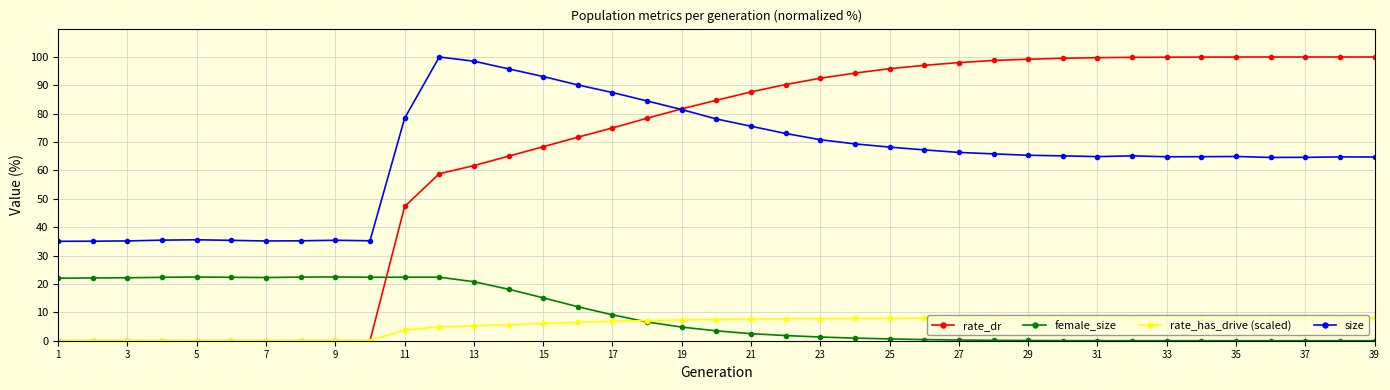

What is the value of the rate_has_drive (scaled) point at the 28th from the left?

8.0